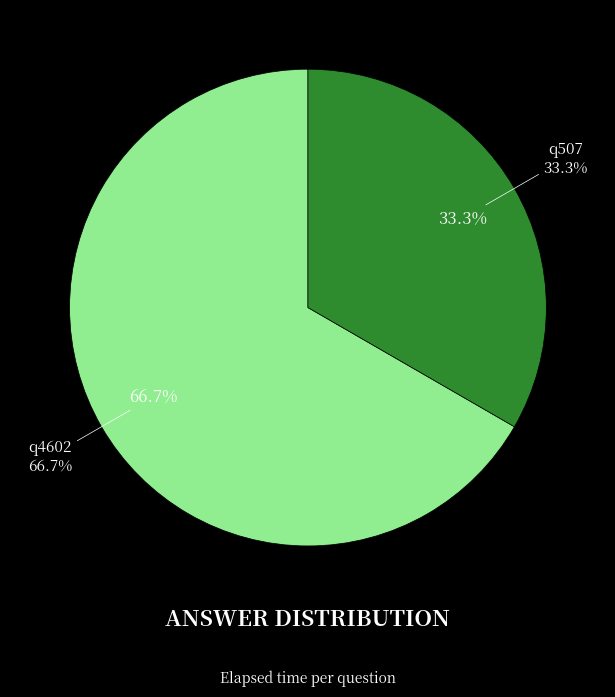

Which slice is the largest?

q4602